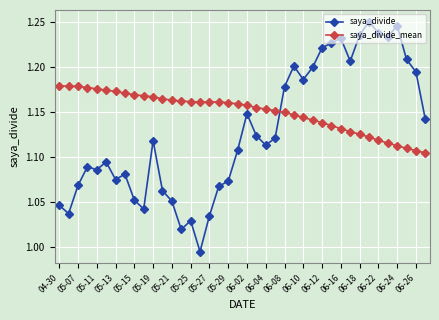

What is the sum of all saya_divide_mean values?

46.0